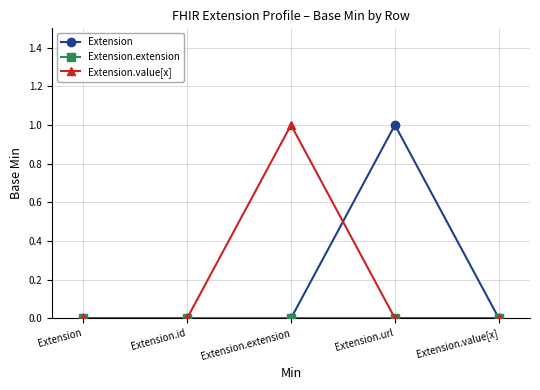

Which series changed the most between Extension.url and Extension.value[x]?

Extension